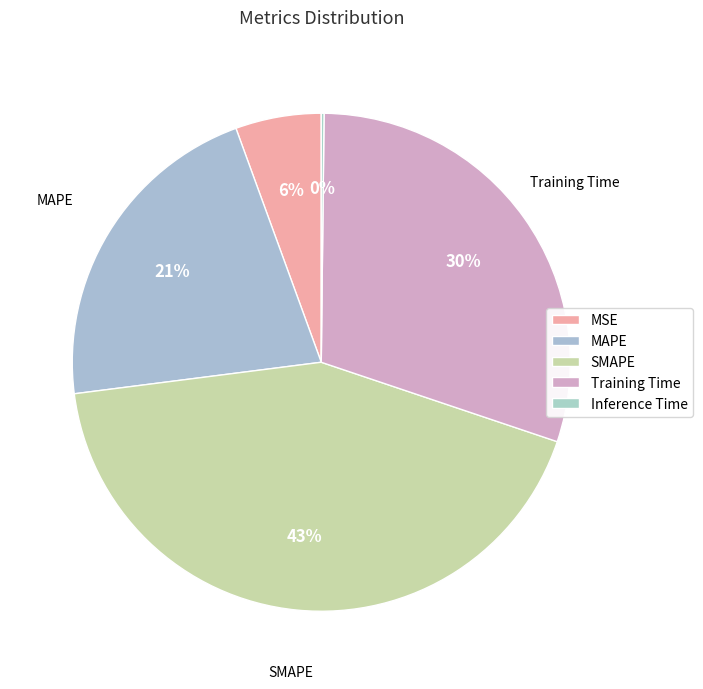

What percentage do MSE and Inference Time together represent?

5.7%